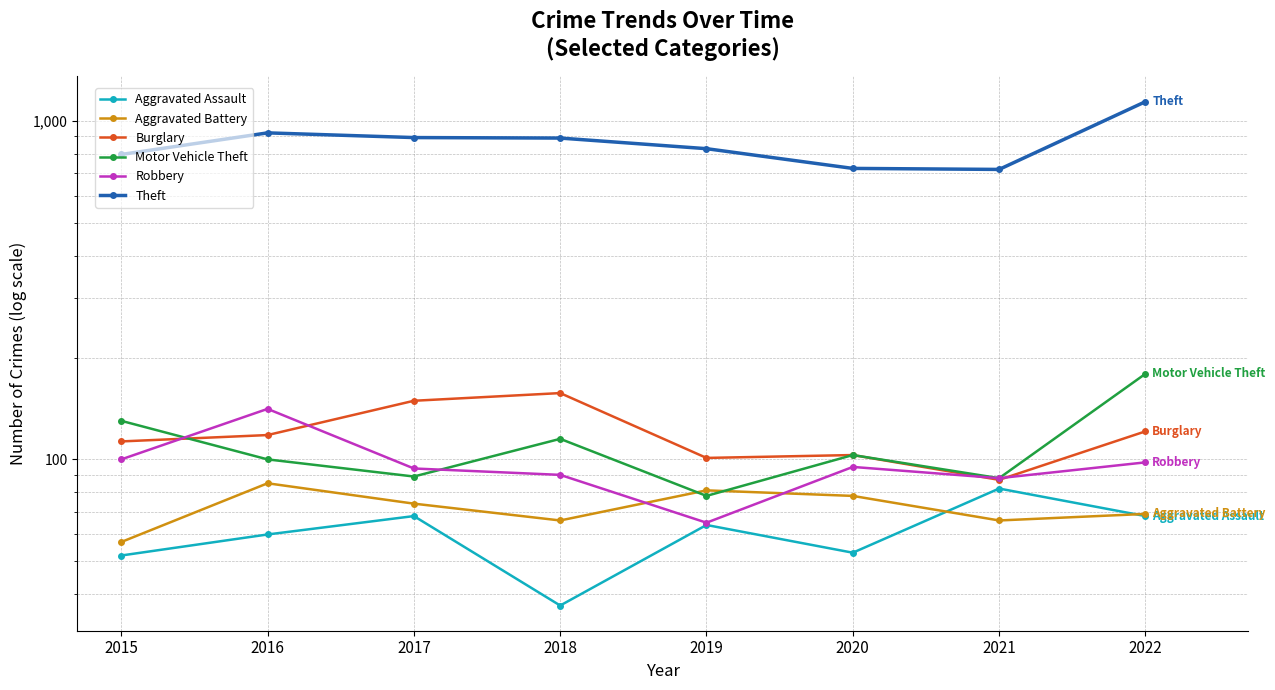

Where do Burglary and Robbery first cross each other?

2015 and 2016